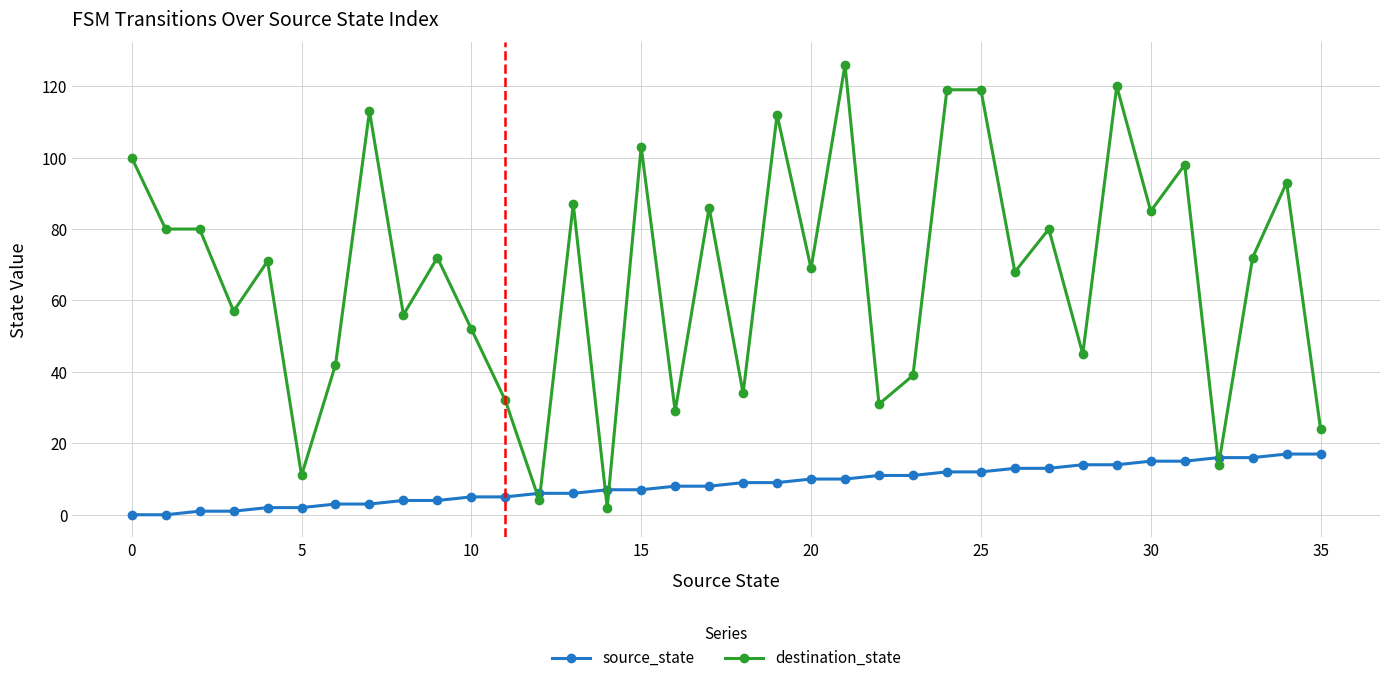

True or false: source_state and destination_state intersect in this chart.

True